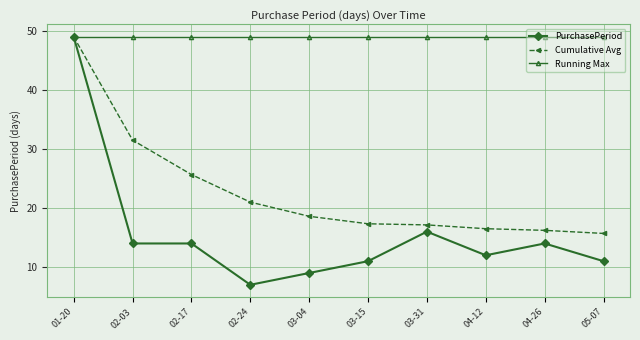

Rank the series by their average value, from lowest to highest.

PurchasePeriod, Cumulative Avg, Running Max